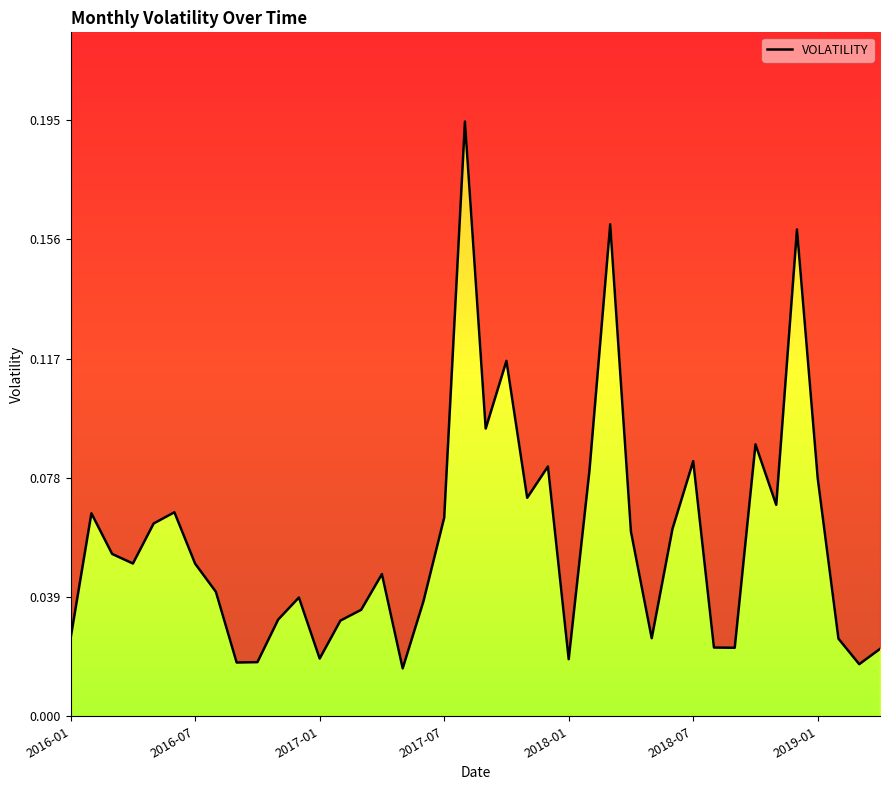

How many series are shown in this chart?

1